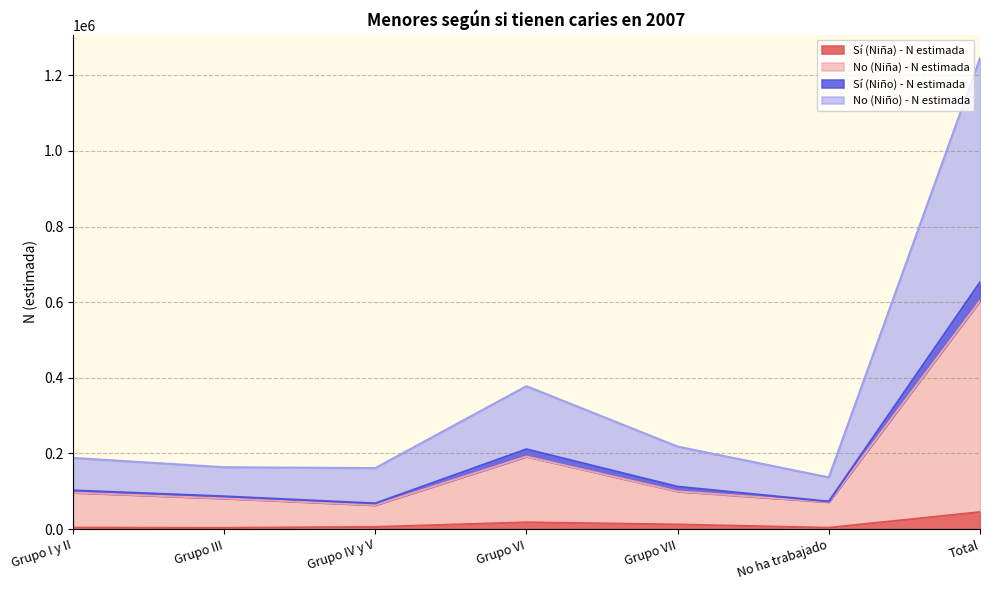

What is the total value across all series at Grupo IV y V?

161110